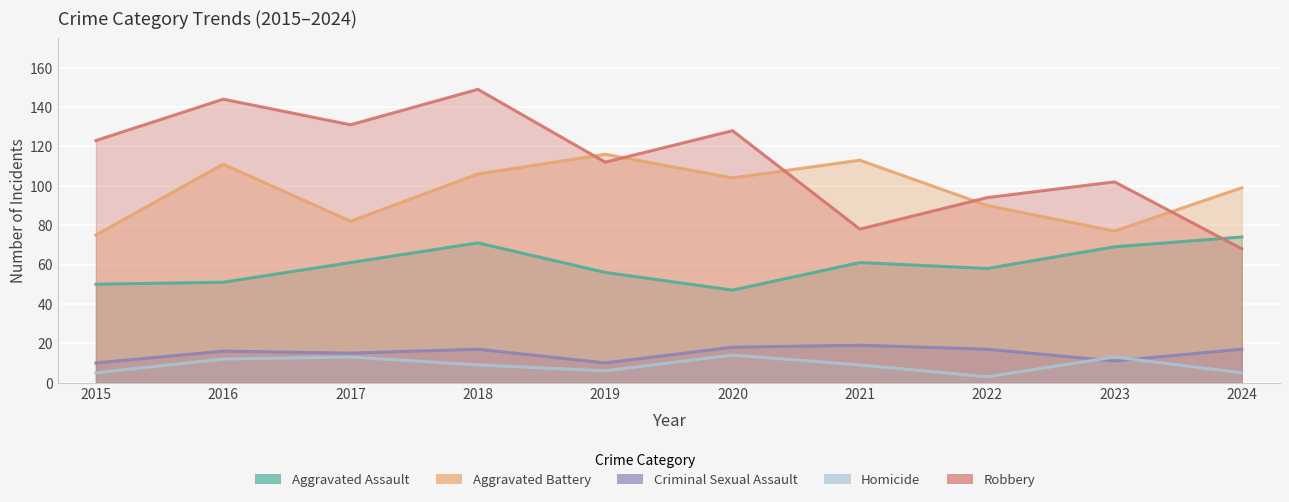

The value of Aggravated Battery at 2015 is 99. True or false?

False